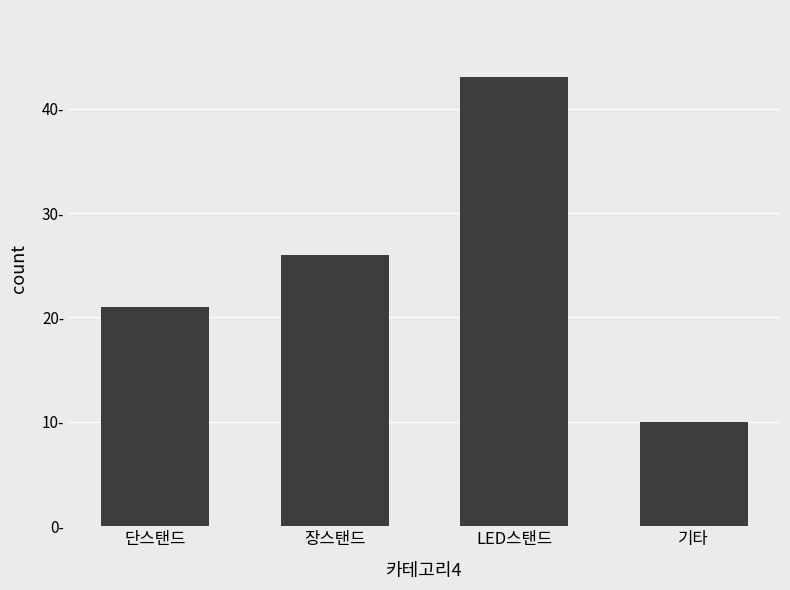

What is the change in value from 단스탠드 to 기타?

-11